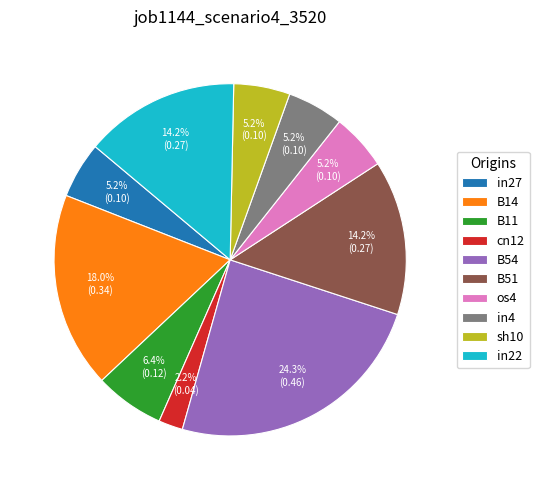

Which slice is the smallest?

cn12